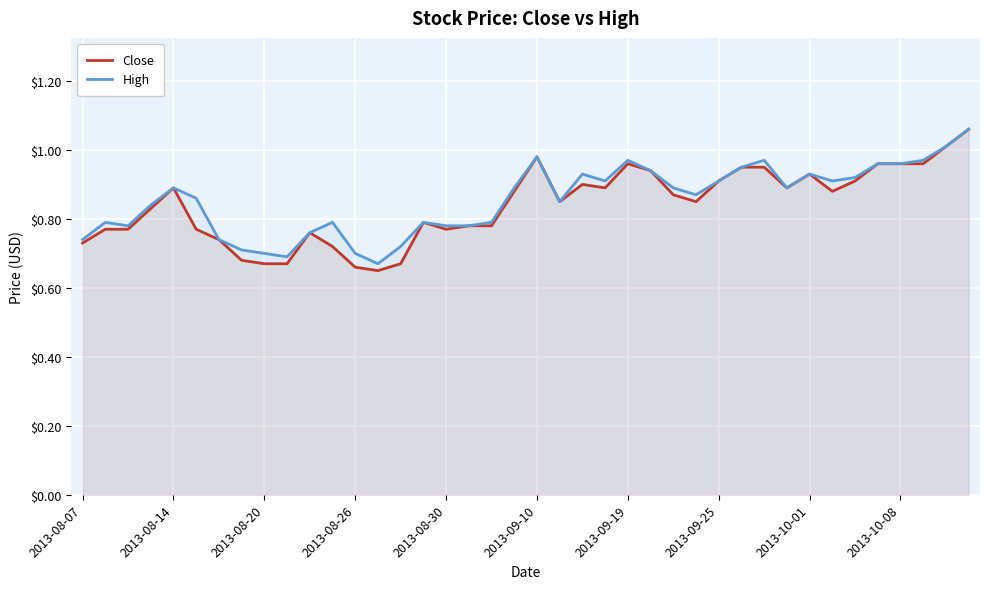

Is it true that High equals 1.3 at 22?

False